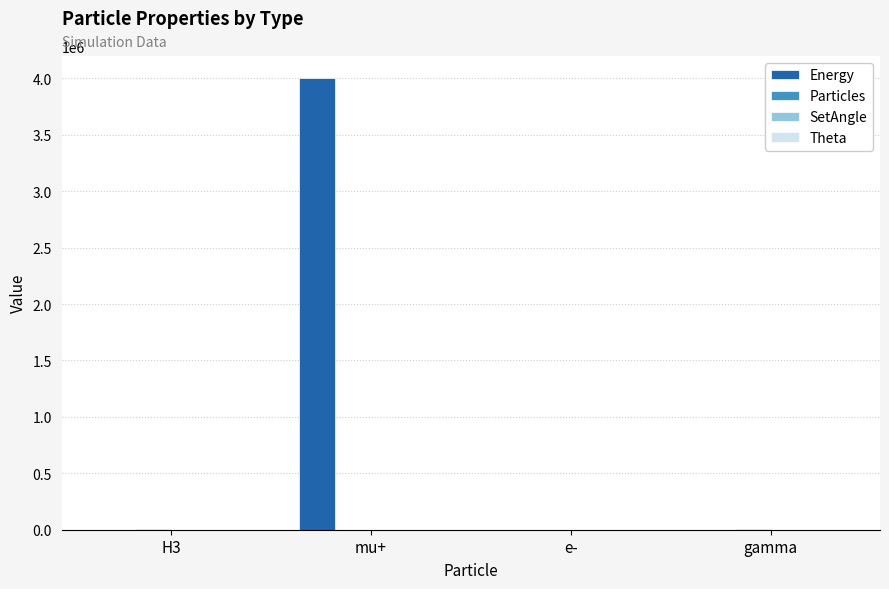

Which series has the largest total across all categories?

Energy